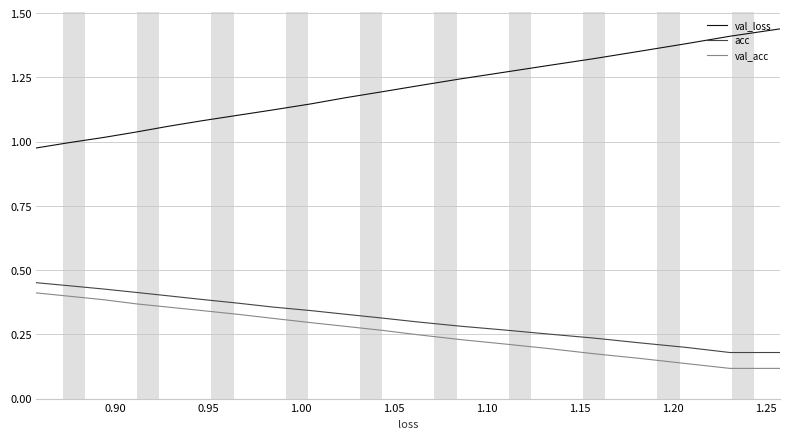

Is this an area chart (filled region under the line)?

No